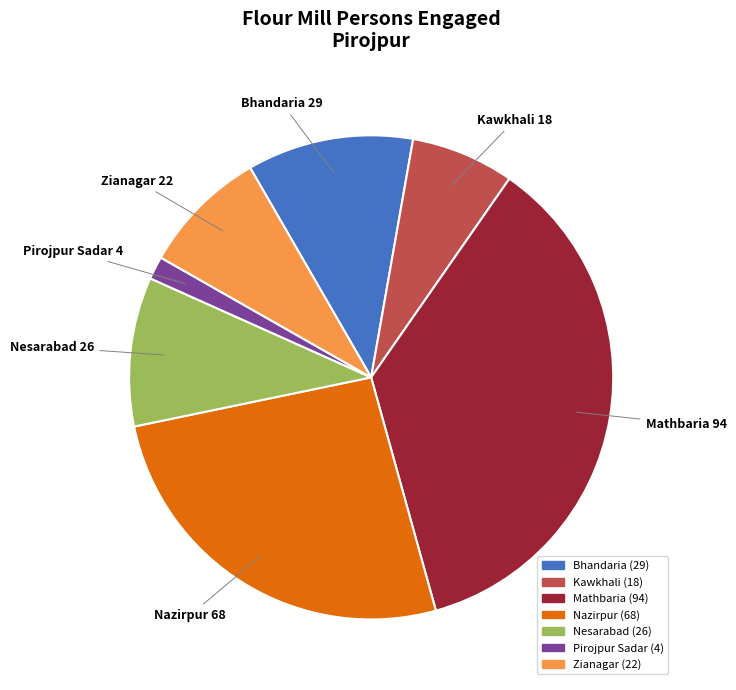

Is the sum of Nesarabad and Mathbaria greater than half?

No